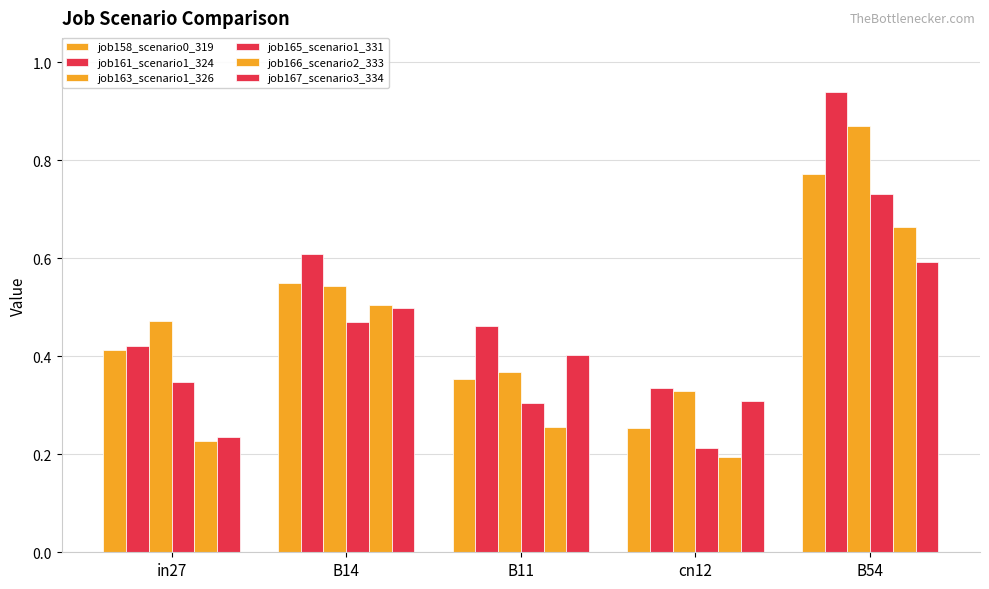

Is the value of job161_scenario1_324 at B11 greater than the value of job167_scenario3_334 at in27?

Yes